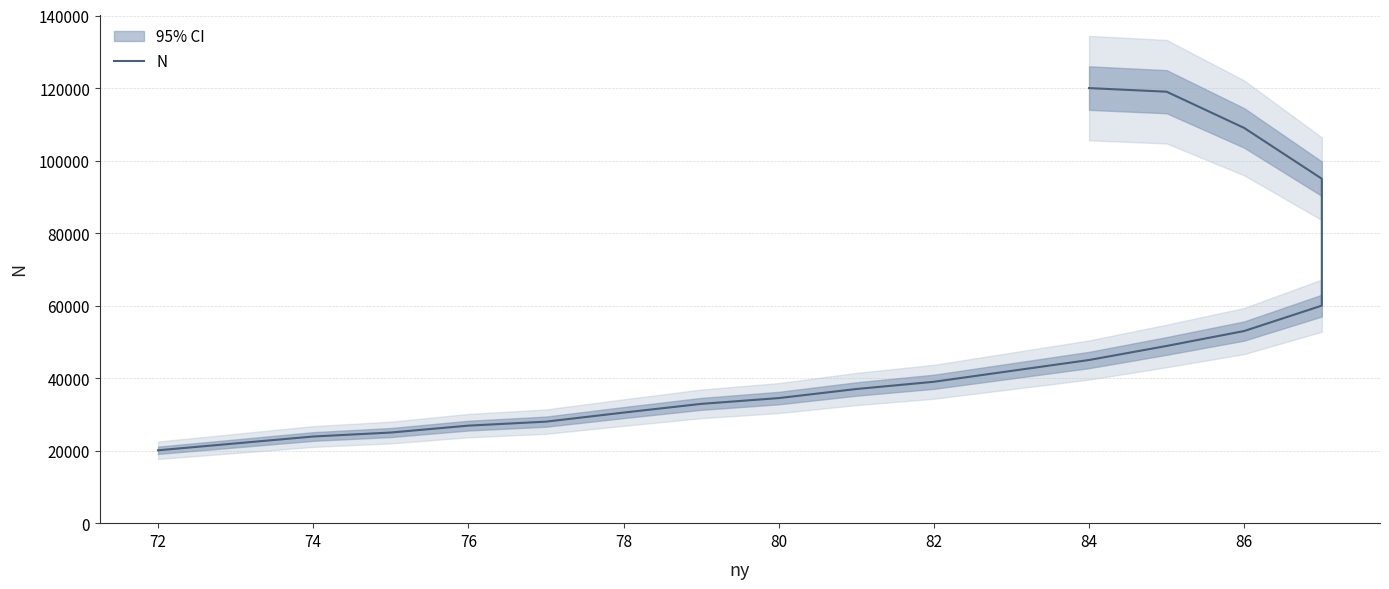

True or false: the data shows 9504 at 80.

False